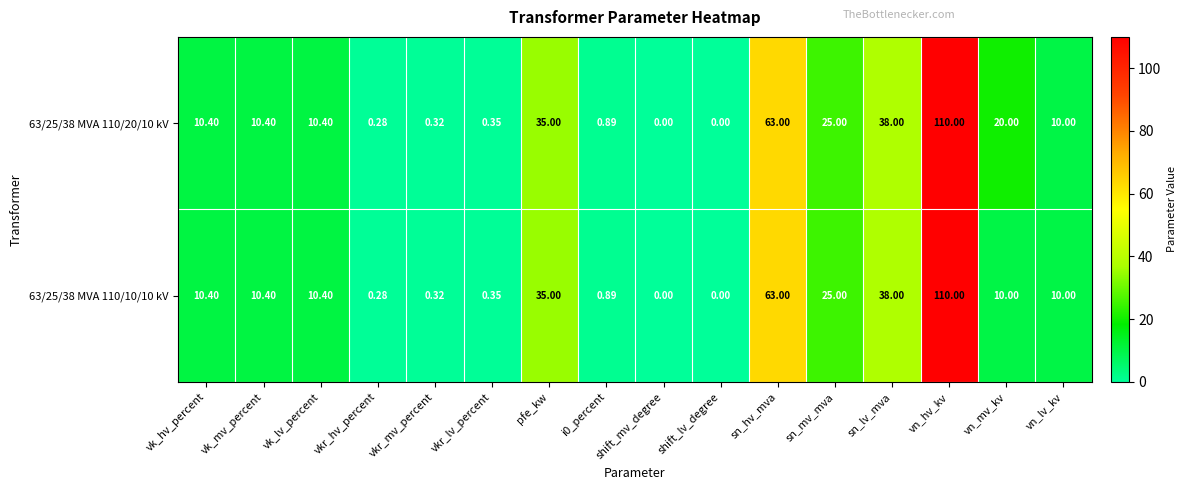

At which category does the chart reach its peak across all series?

vn_hv_kv